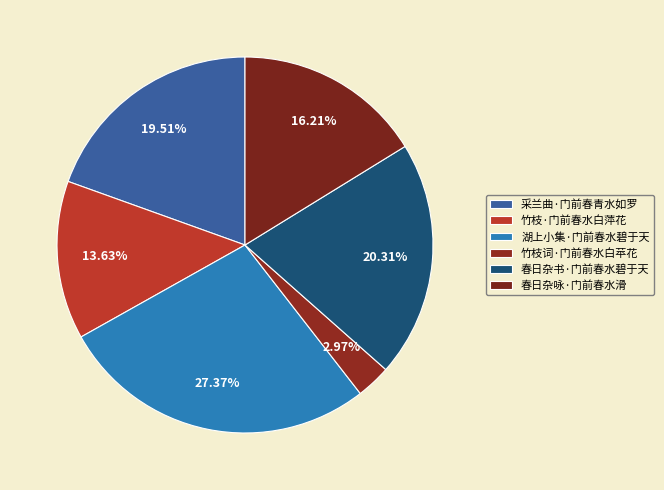

What is the total percentage of 湖上小集·门前春水碧于天 and 竹枝词·门前春水白苹花?

30.3%